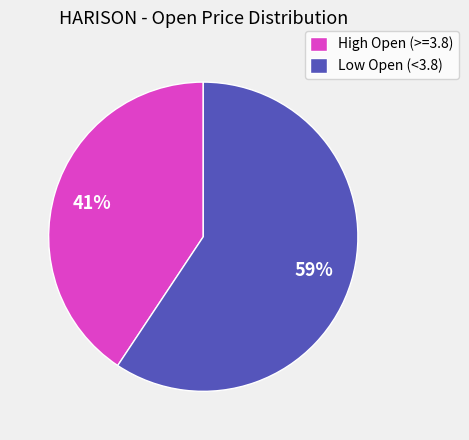

Does Low Open (<3.8) represent more than half of the total?

Yes